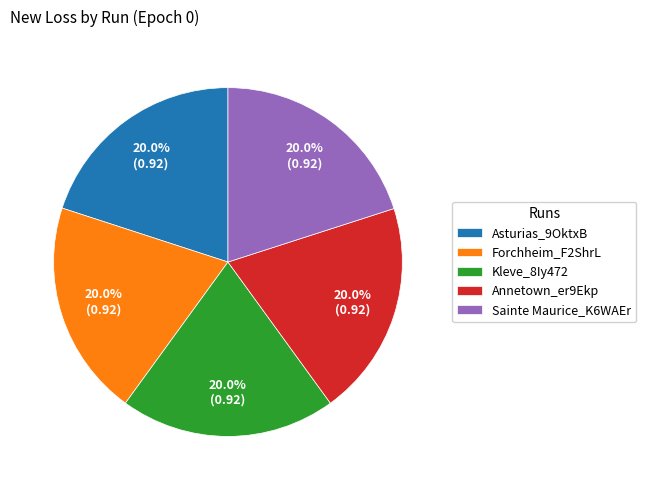

What percentage is the Forchheim_F2ShrL slice, to the nearest percent?

20%